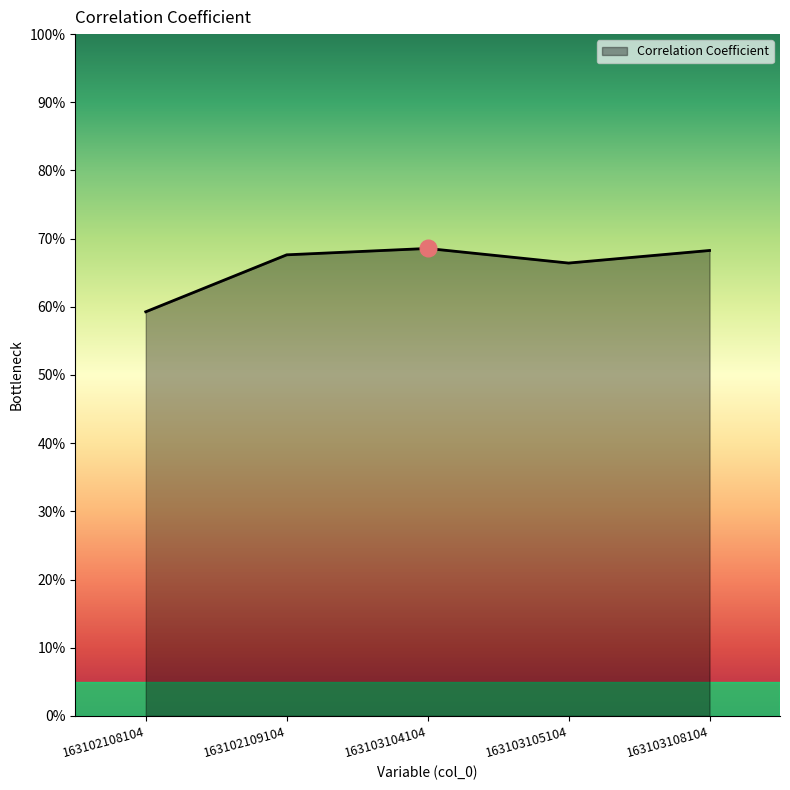

Reading left to right, transcribe all the data shown in this chart.

0.6	0.7	0.7	0.7	0.7